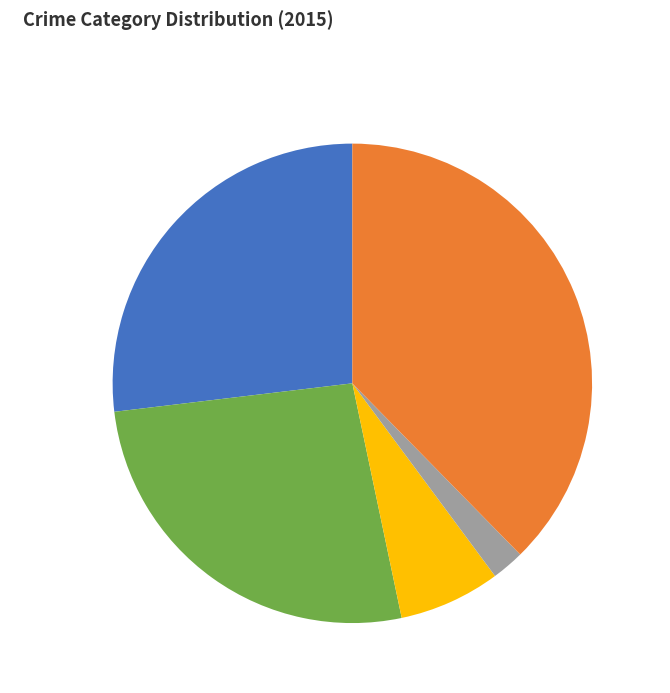

Which category has the smallest portion of the pie?

Homicide